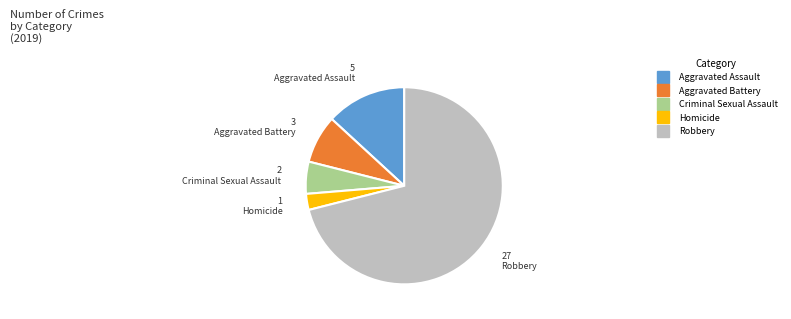

What is the smallest slice in the pie chart?

Homicide